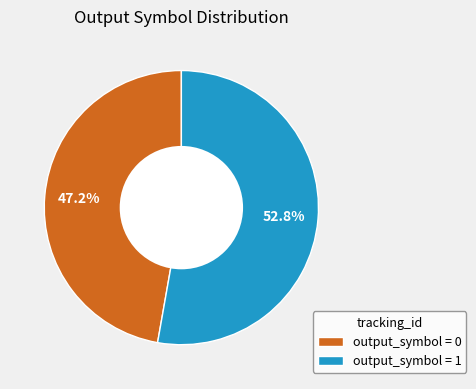

Which category has the biggest portion of the pie?

output_symbol = 1